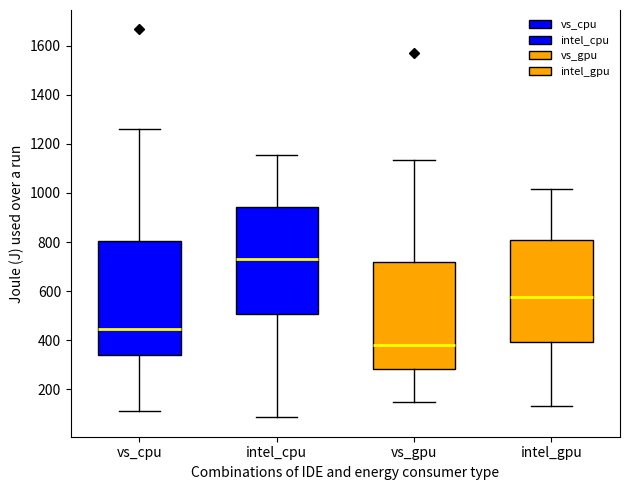

Where is the upper edge of the box for vs_gpu on the y-axis? The values are not printed on the chart, so give them approximately, as read against the axis.

720